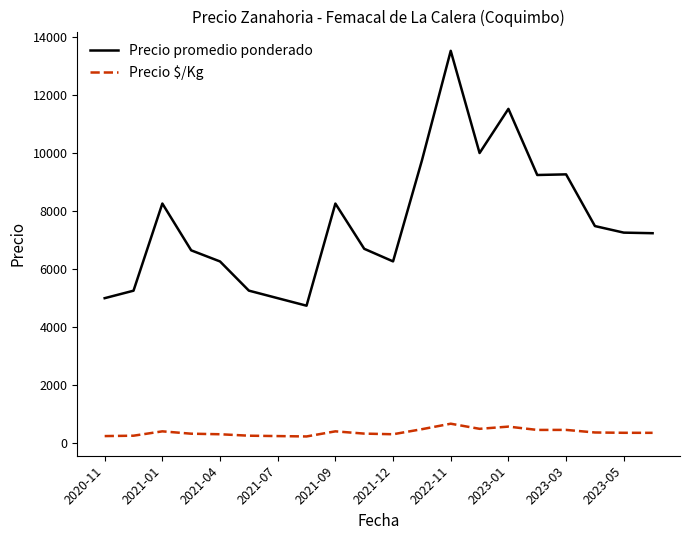

What is the maximum value shown in the chart?

13520